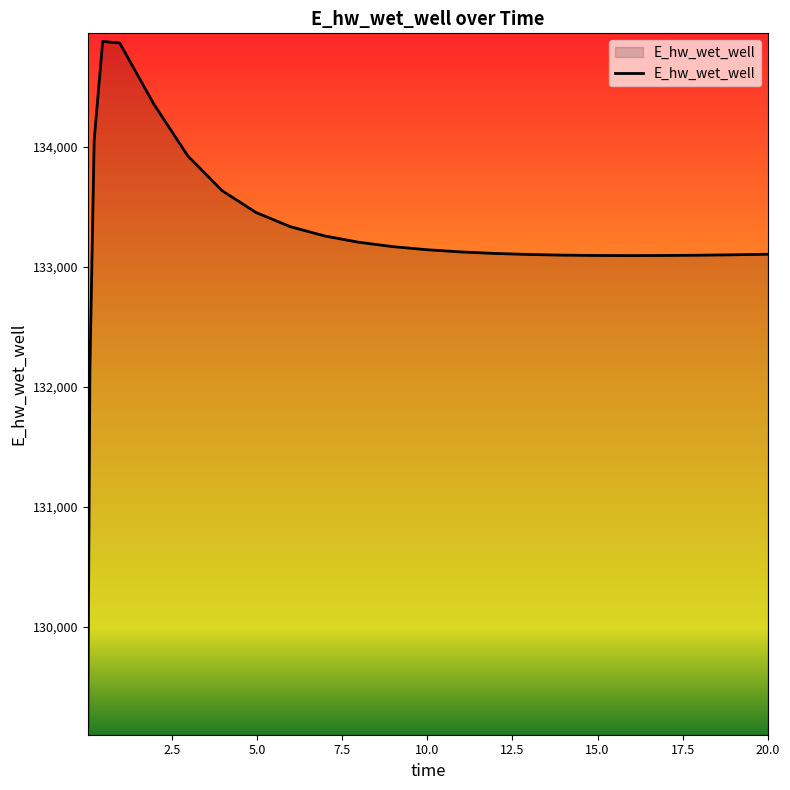

What is the difference between the maximum and minimum values?

5714.9